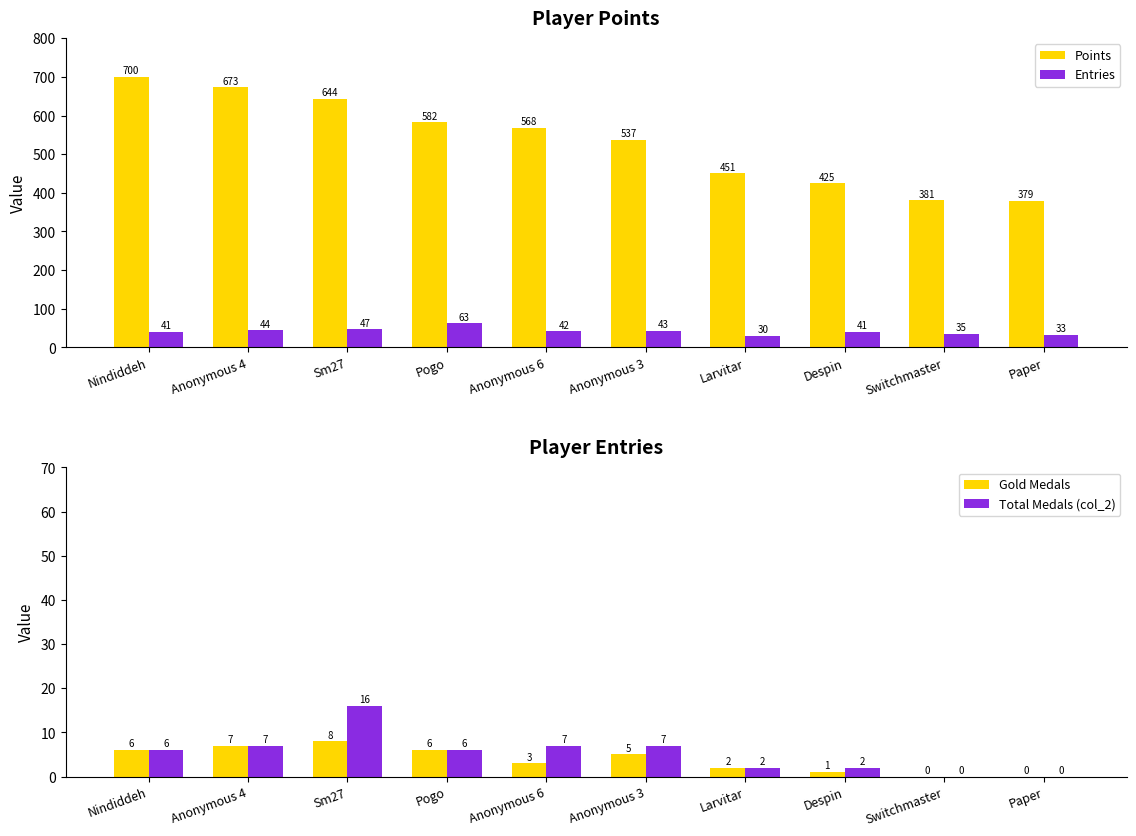

The value of Points at Larvitar is 451. True or false?

True